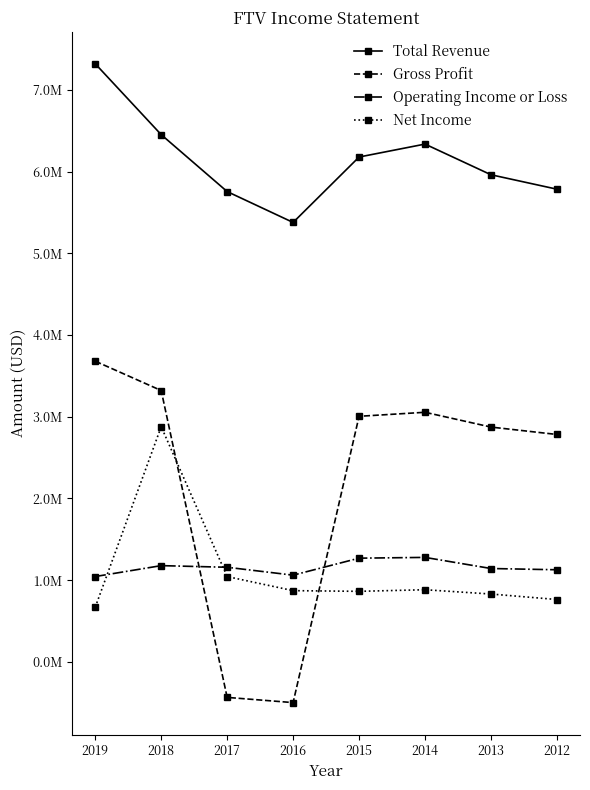

Reading left to right, extract all data points from this chart.

Total Revenue: 7320000	6452700	5756100	5378200	6178800	6337200	5961900	5785300
Gross Profit: 3680300	3321300	-434100	-497900	3005900	3055000	2874100	2783500
Operating Income or Loss: 1044900	1178400	1158300	1061700	1269700	1279200	1143200	1127800
Net Income: 669900	2878900	1044500	872300	863800	883400	830900	763700